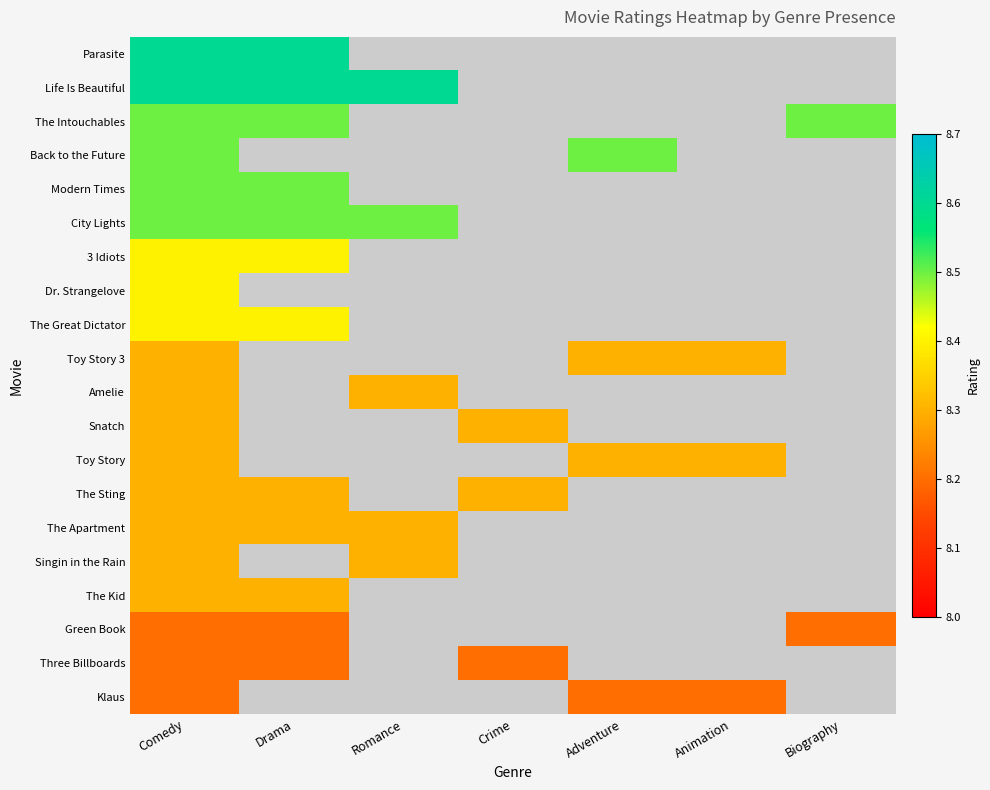

Which series has the largest range (max minus min)?

Parasite